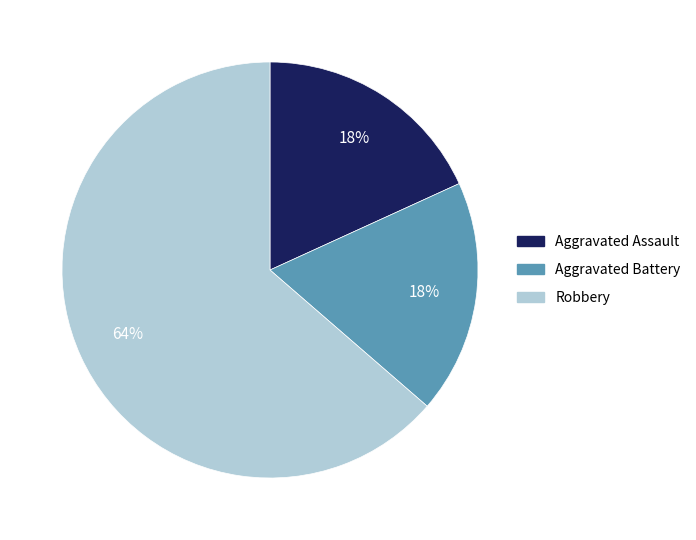

Count the number of slices in the pie.

3